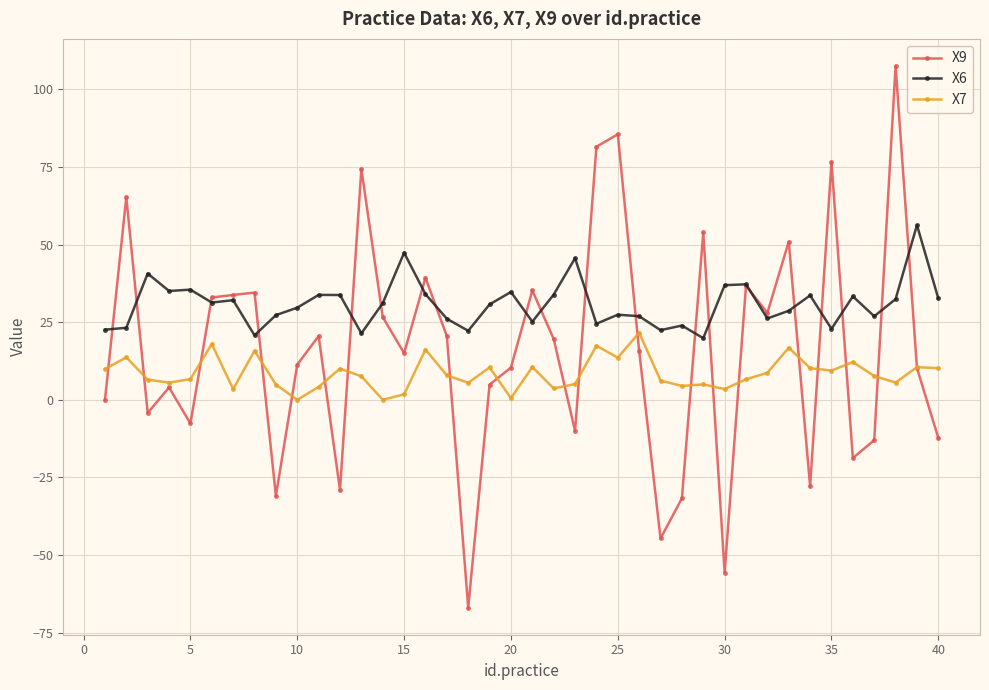

True or false: X6 and X7 intersect in this chart.

False